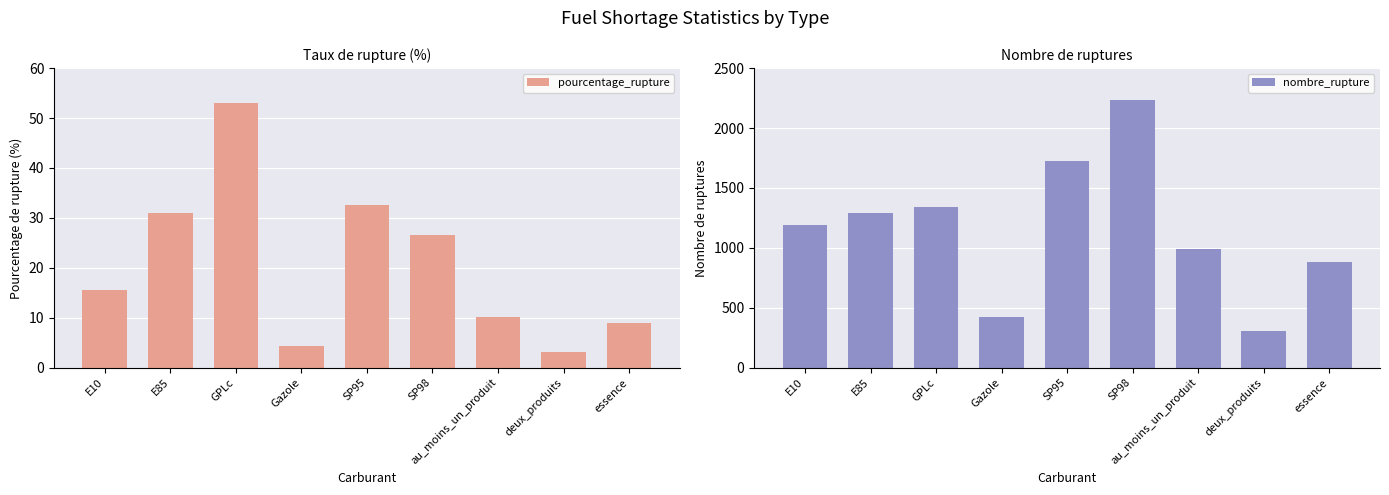

Rank the series by their maximum value, from lowest to highest.

pourcentage_rupture, nombre_rupture